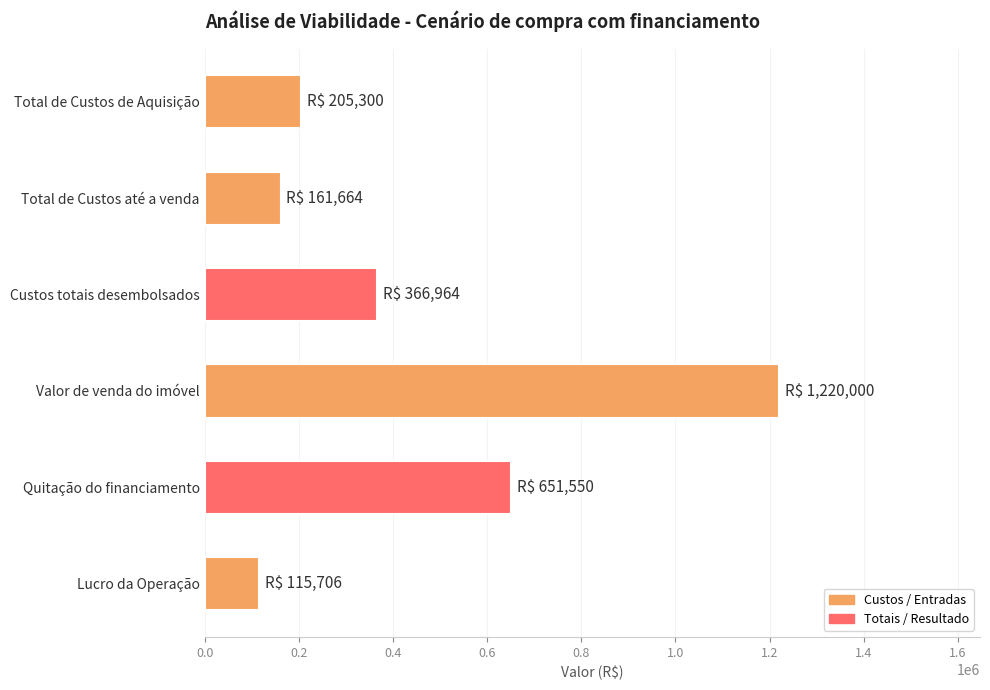

Which category has the highest value across all series?

Valor de venda do imóvel